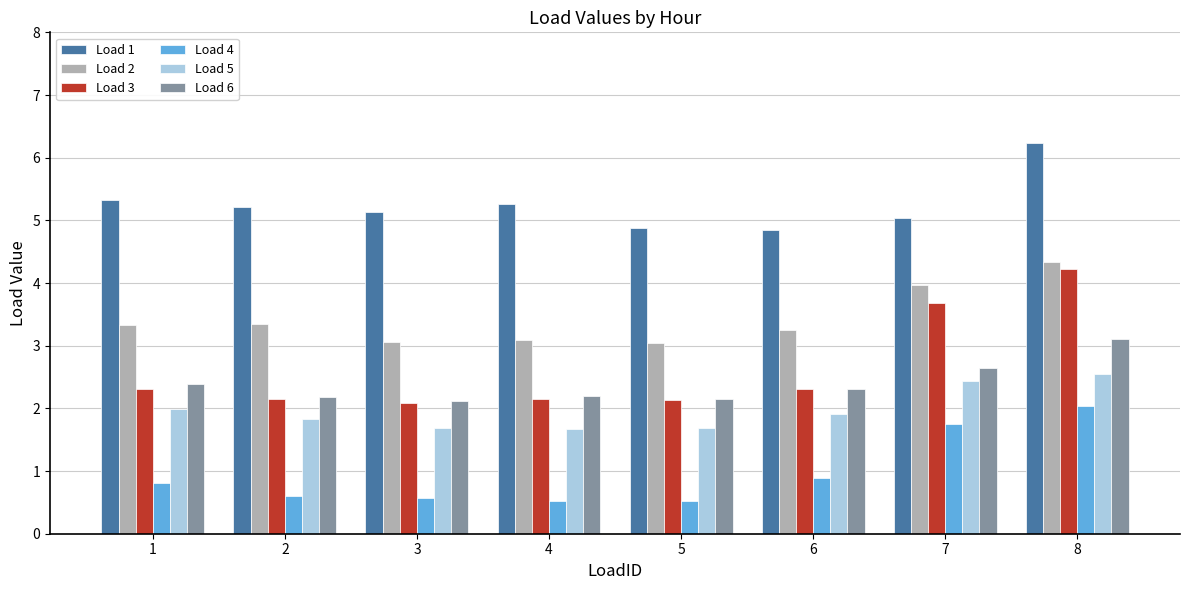

The Load 4 series shows 1.6 at 6. True or false?

False